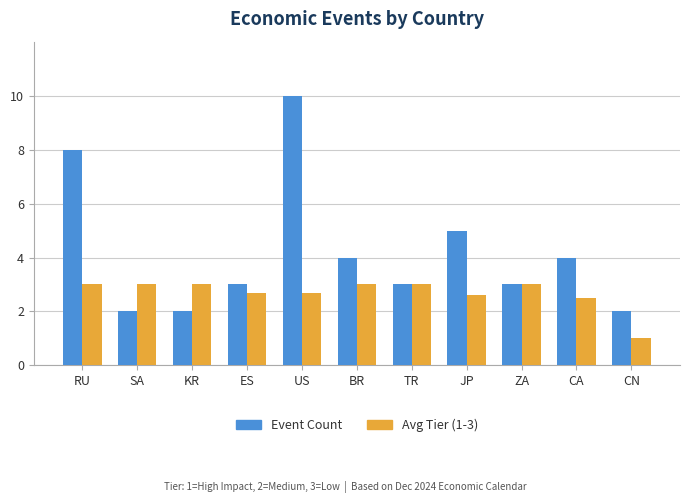

Reading left to right, extract all data points from this chart.

Event Count: 8.0	2.0	2.0	3.0	10.0	4.0	3.0	5.0	3.0	4.0	2.0
Avg Tier: 3.0	3.0	3.0	2.7	2.7	3.0	3.0	2.6	3.0	2.5	1.0